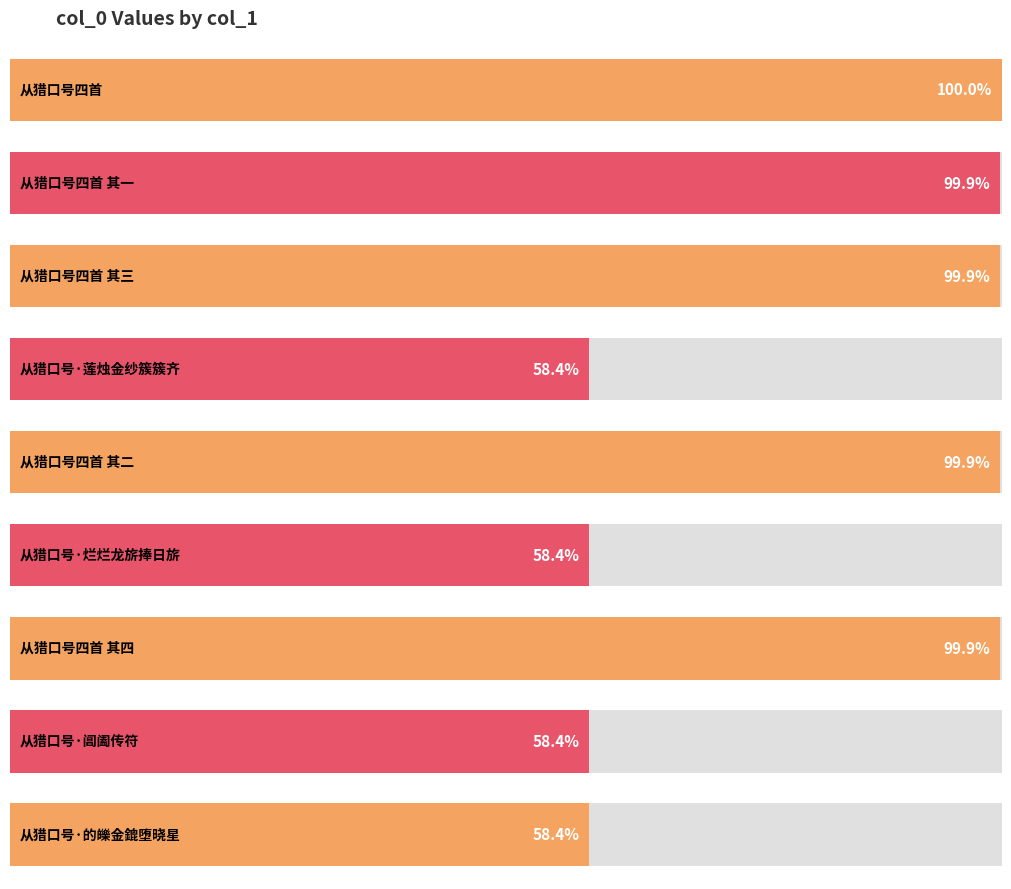

How many bars are there in total?

9